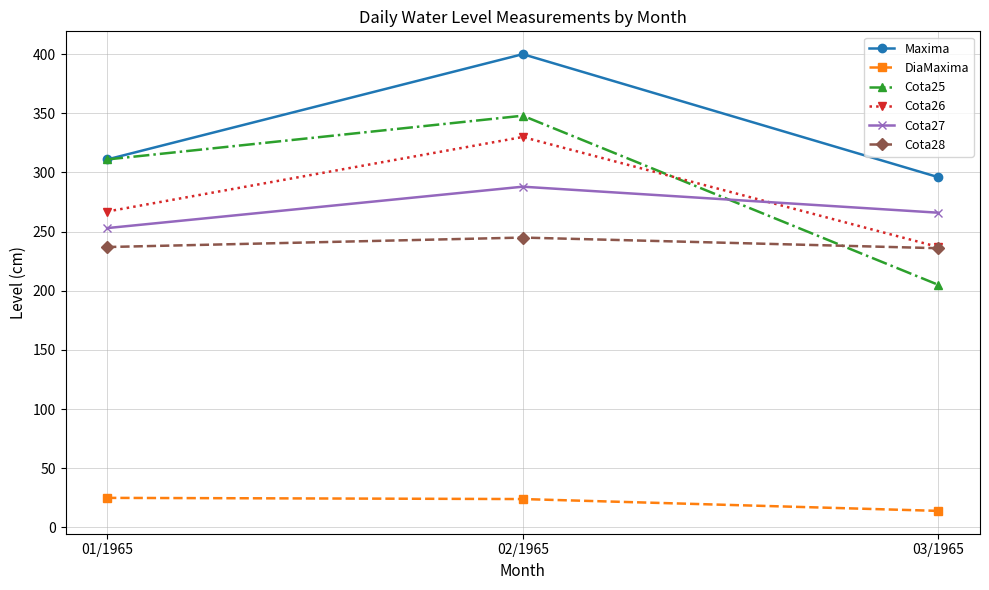

List the labels in order of Cota27 value, largest first.

02/1965, 03/1965, 01/1965